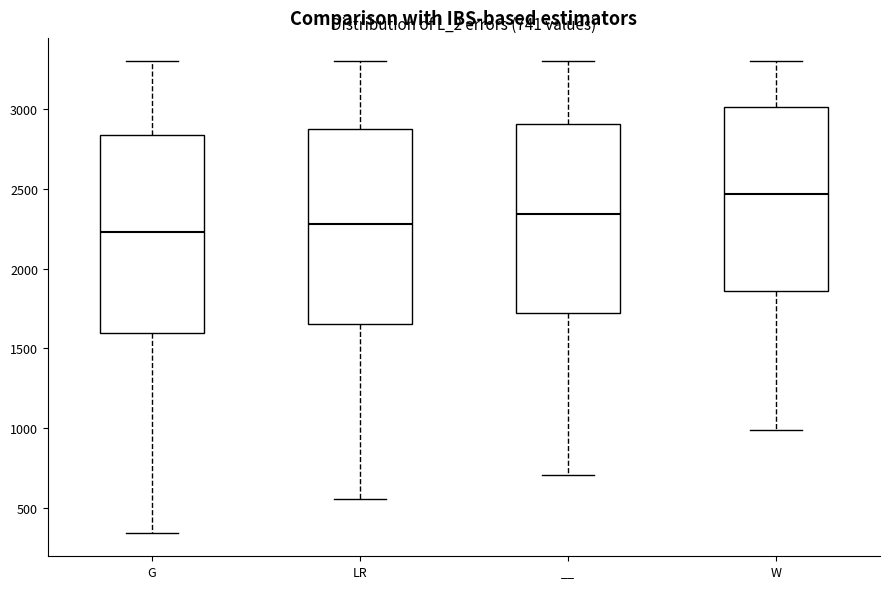

Which box's median line is the lowest?

G